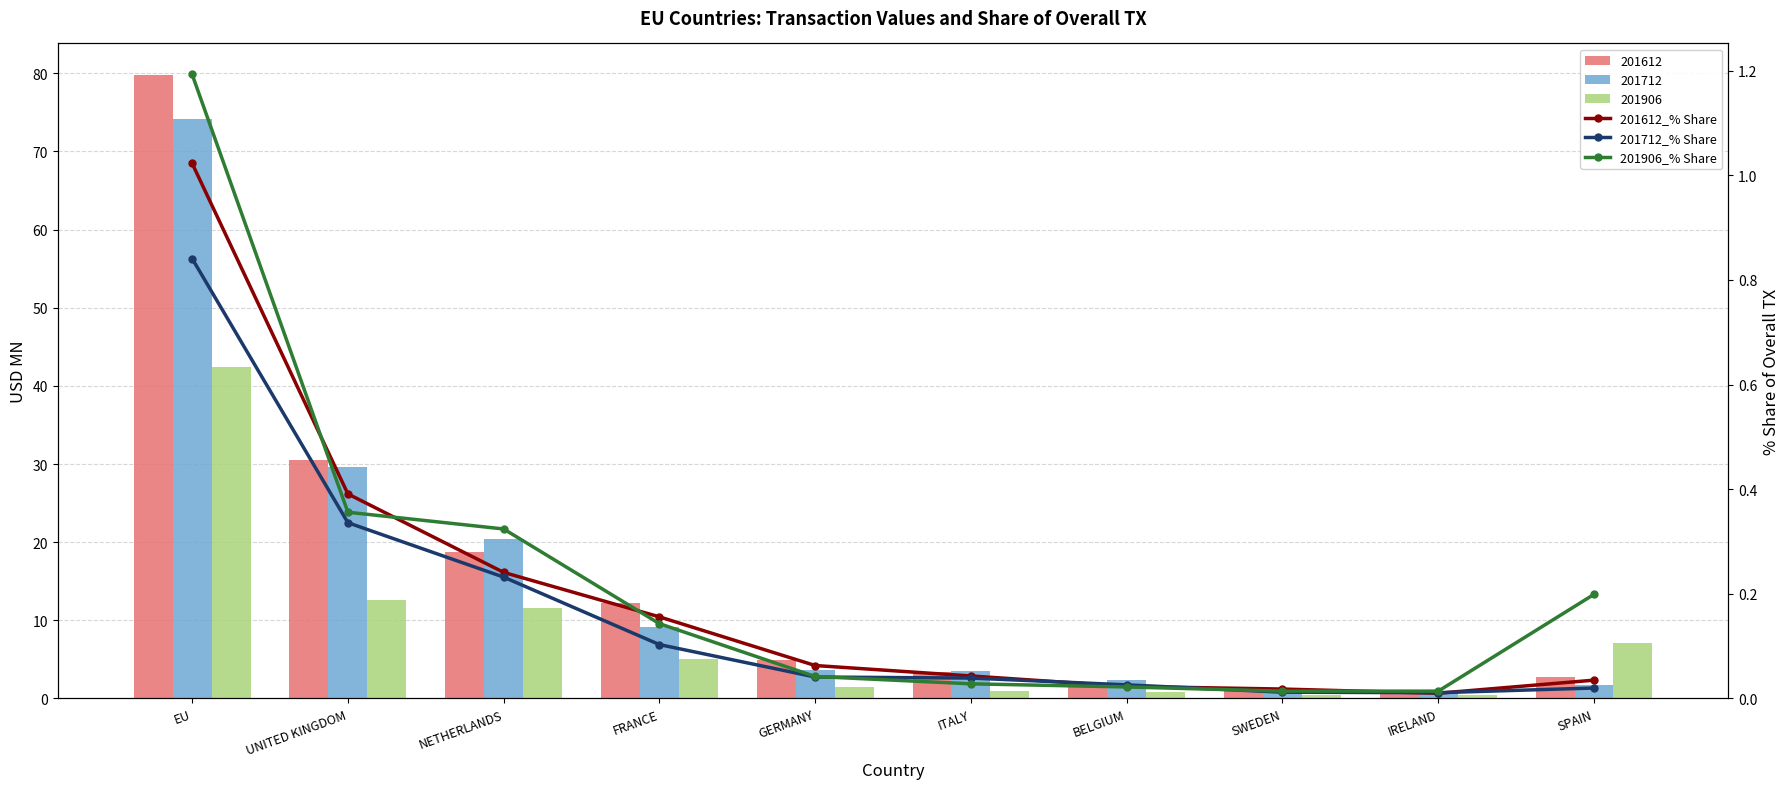

At which label is 201612_% Share closest to 0?

IRELAND